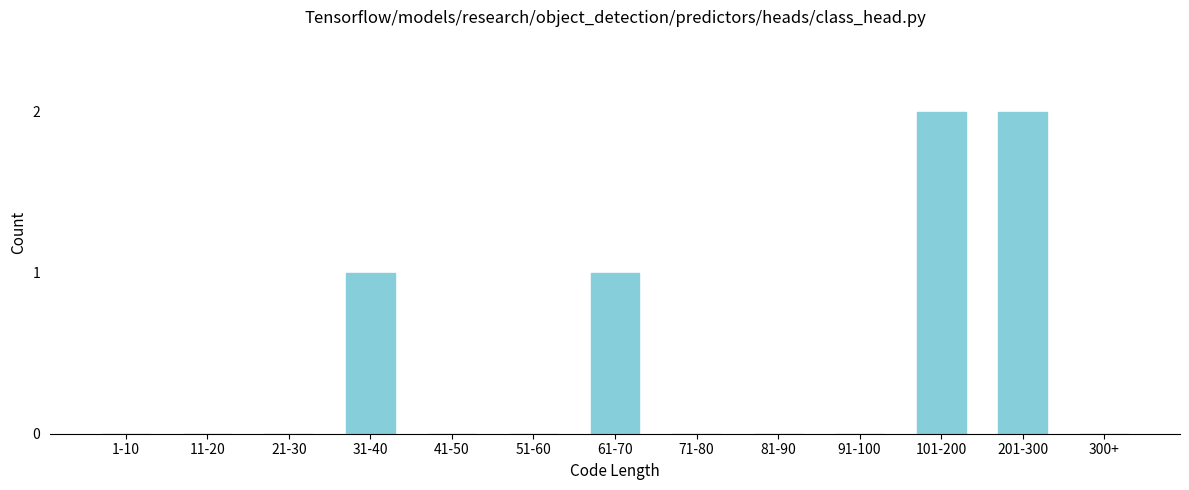

Reading left to right, transcribe all the data shown in this chart.

1-10=0	11-20=0	21-30=0	31-40=1	41-50=0	51-60=0	61-70=1	71-80=0	81-90=0	91-100=0	101-200=2	201-300=2	300+=0